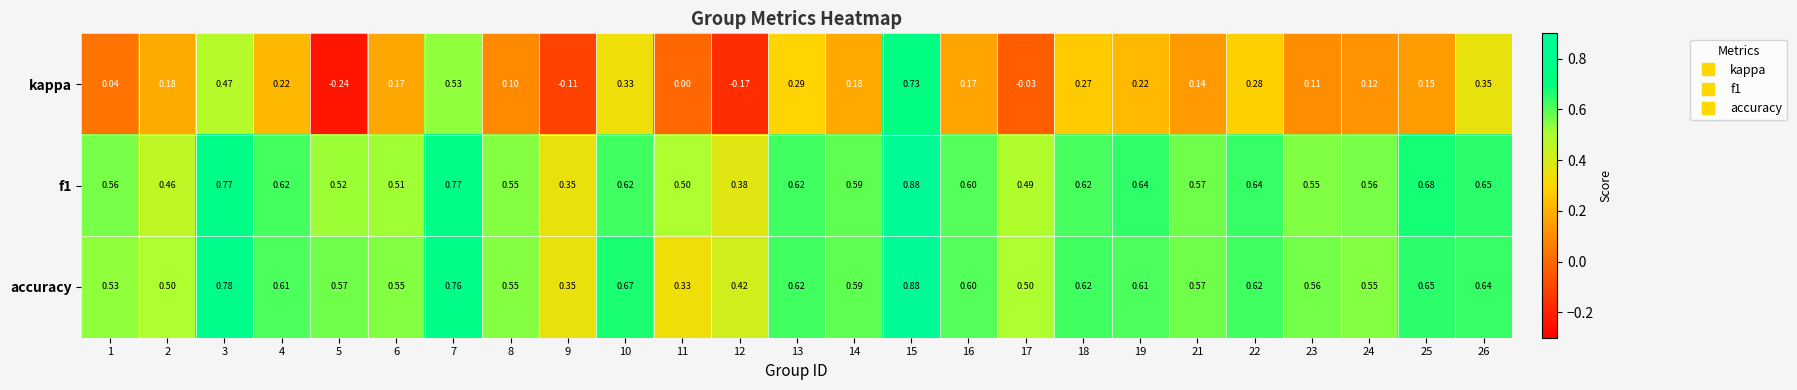

Which series changed the most between 12 and 18?

kappa